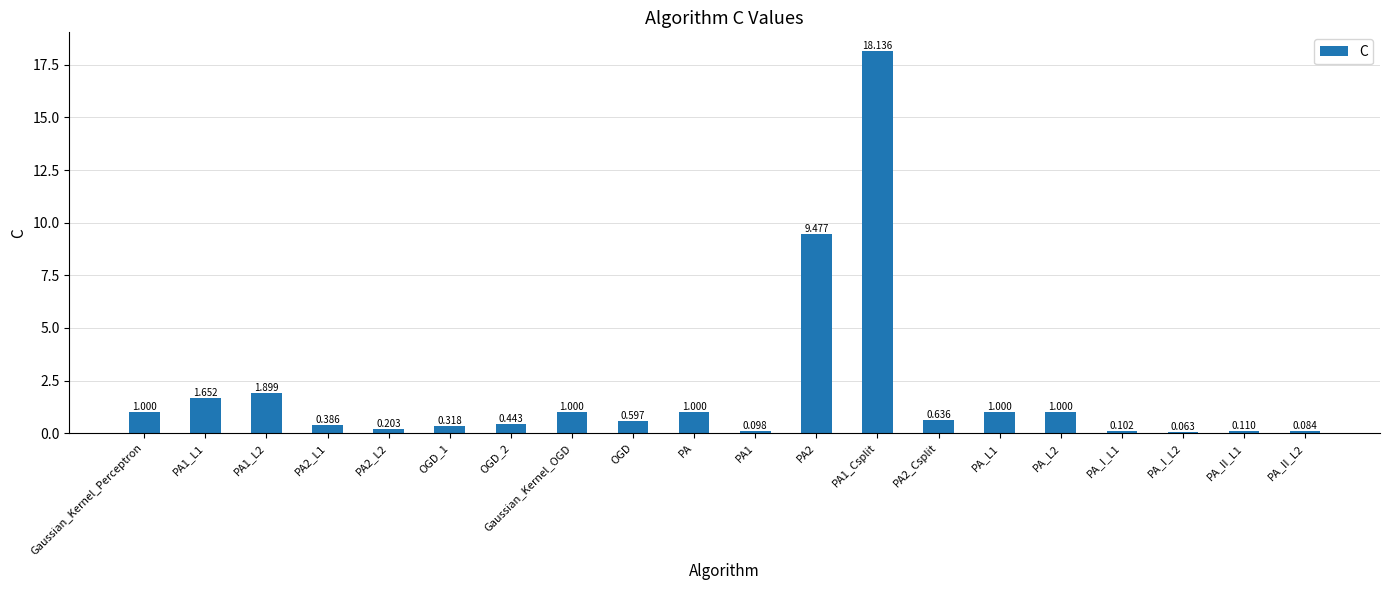

What is the maximum value shown in the chart?

18.1